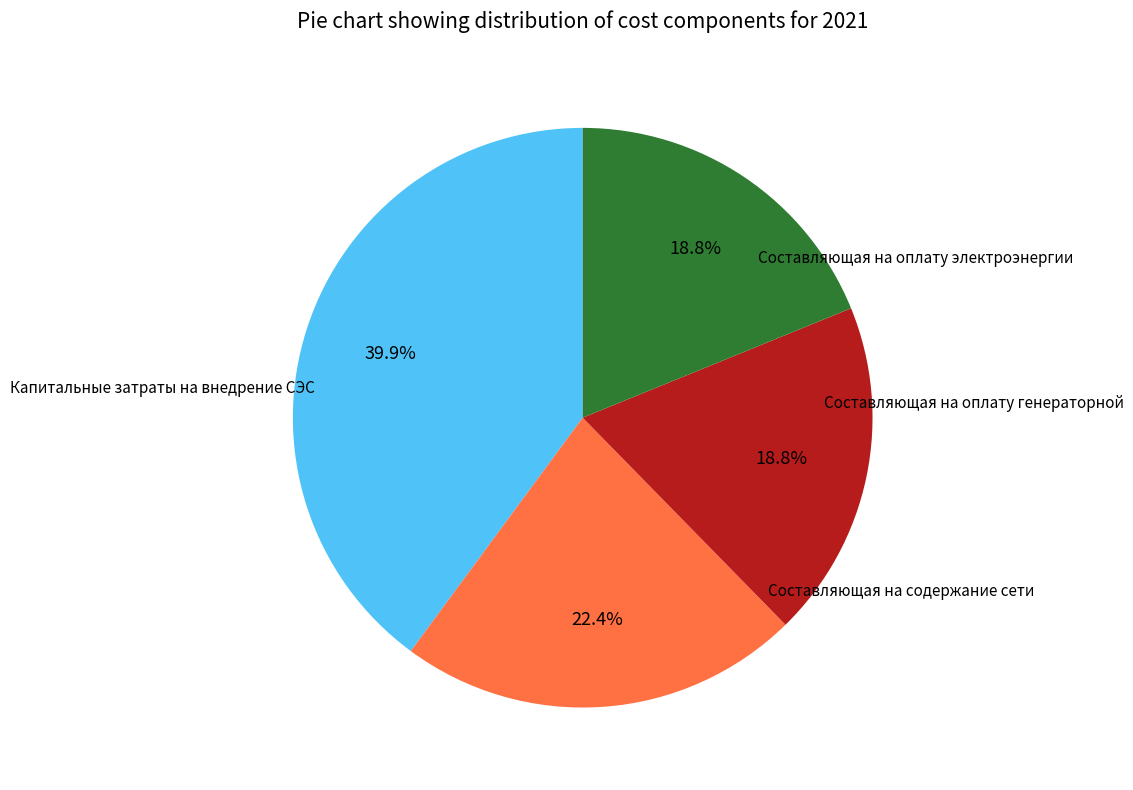

Is there any slice that represents more than half of the pie?

No